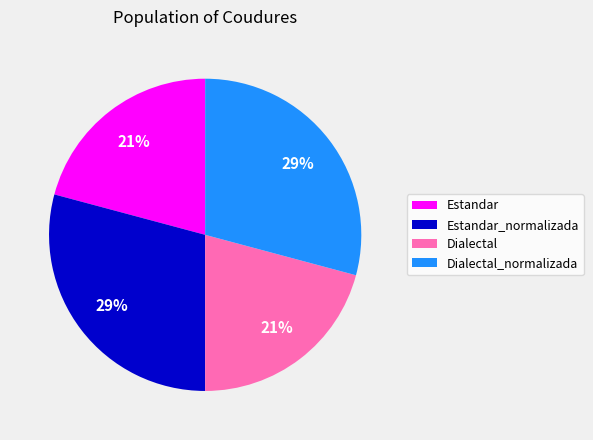

Is Dialectal_normalizada the majority of the pie?

No